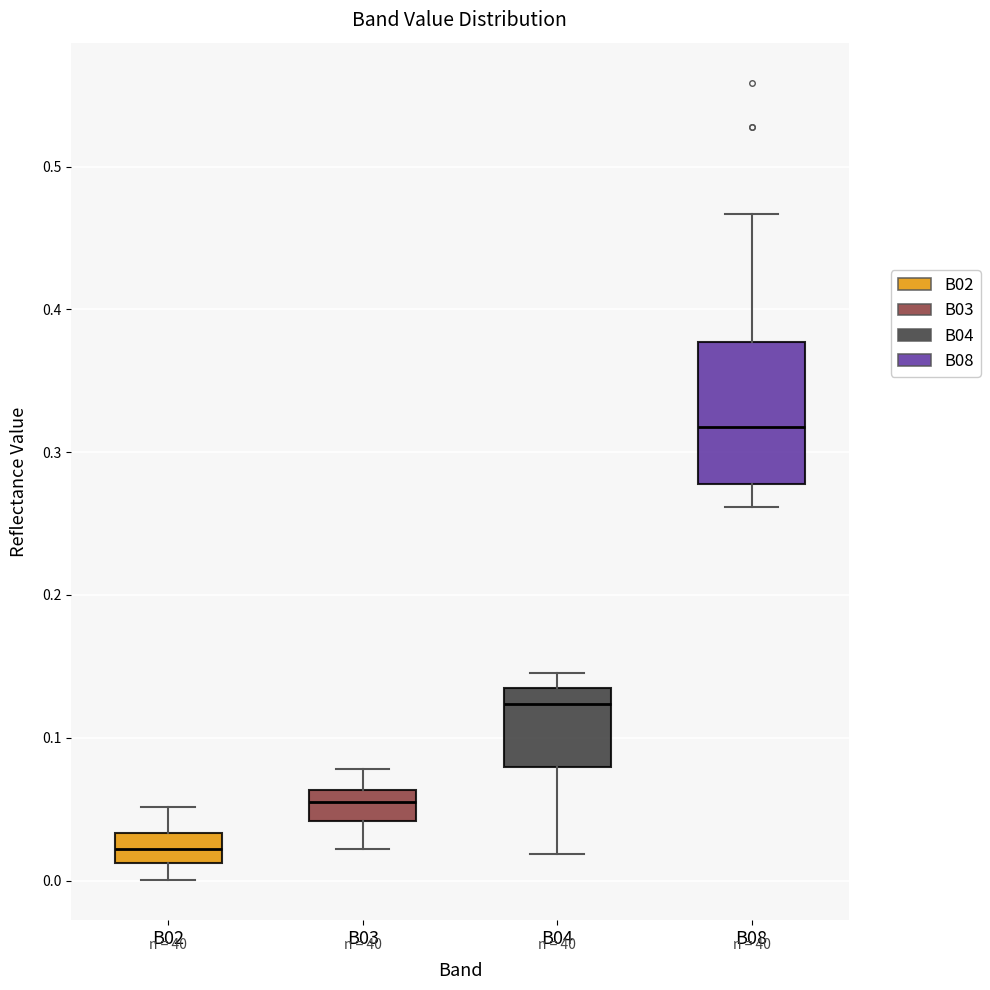

Reading left to right, read every box against the y-axis: the position of its median line, the range the box covers, and the ends of its whiskers. The values are not printed on the chart, so give them approximately, as read against the axis.

B02: median 0.02, box 0.01 to 0.03, whiskers 0.00 to 0.05
B03: median 0.05, box 0.04 to 0.06, whiskers 0.02 to 0.08
B04: median 0.12, box 0.08 to 0.14, whiskers 0.02 to 0.15
B08: median 0.32, box 0.28 to 0.38, whiskers 0.26 to 0.47